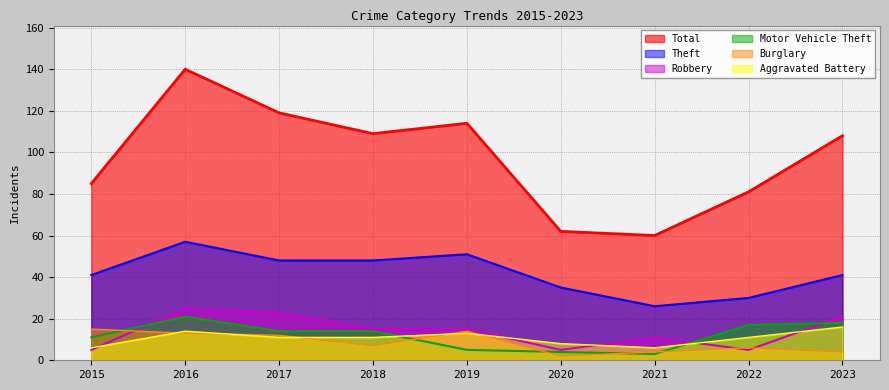

Which label corresponds to the smallest value in the chart?

2020